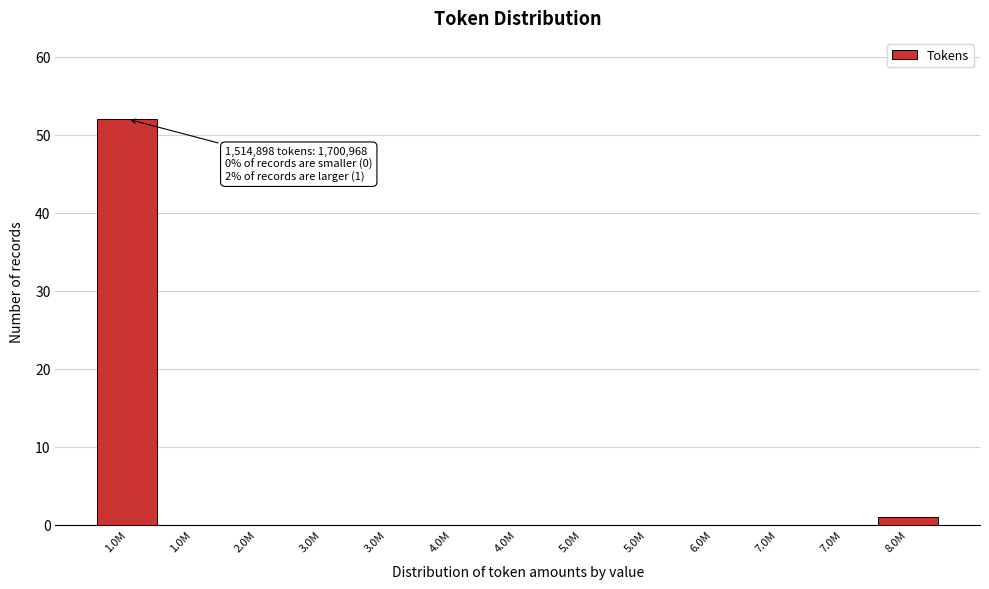

Count the number of data series in this chart.

1